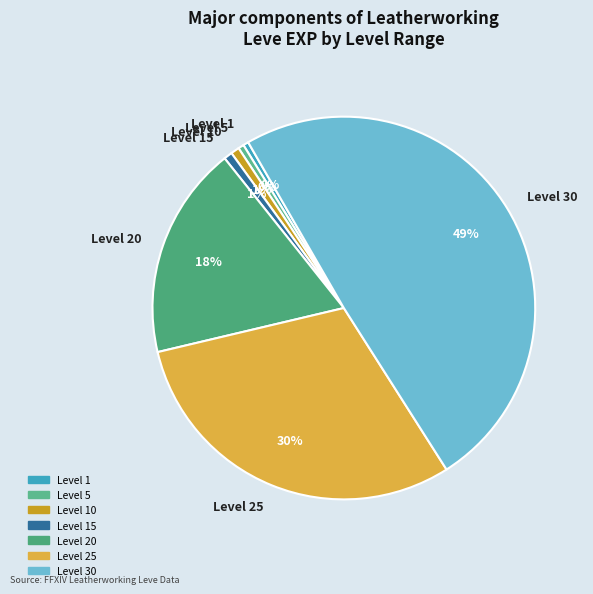

Is Level 25 the majority of the pie?

No